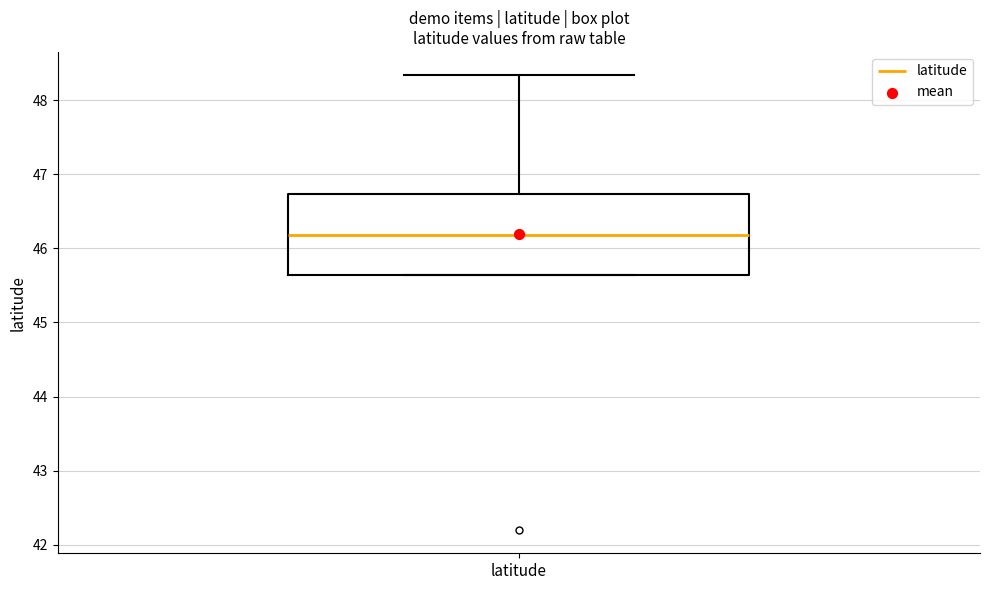

Transcribe this box plot: give where the median line is, the range the box spans, and where the two whiskers end, as read against the y-axis. The values are not printed on the chart, so give them approximately, as read against the axis.

median 46.2, box 45.6 to 46.7, whiskers 45.6 to 48.3